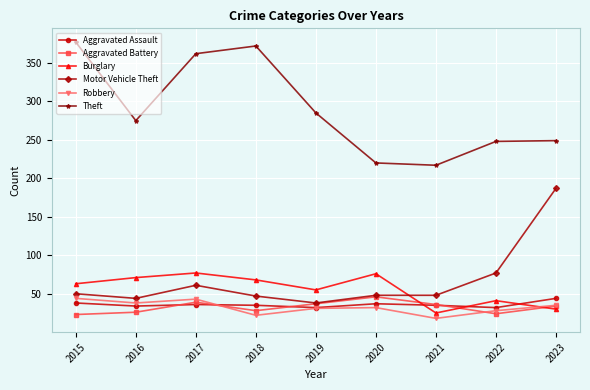

True or false: Motor Vehicle Theft and Robbery cross at least once.

False